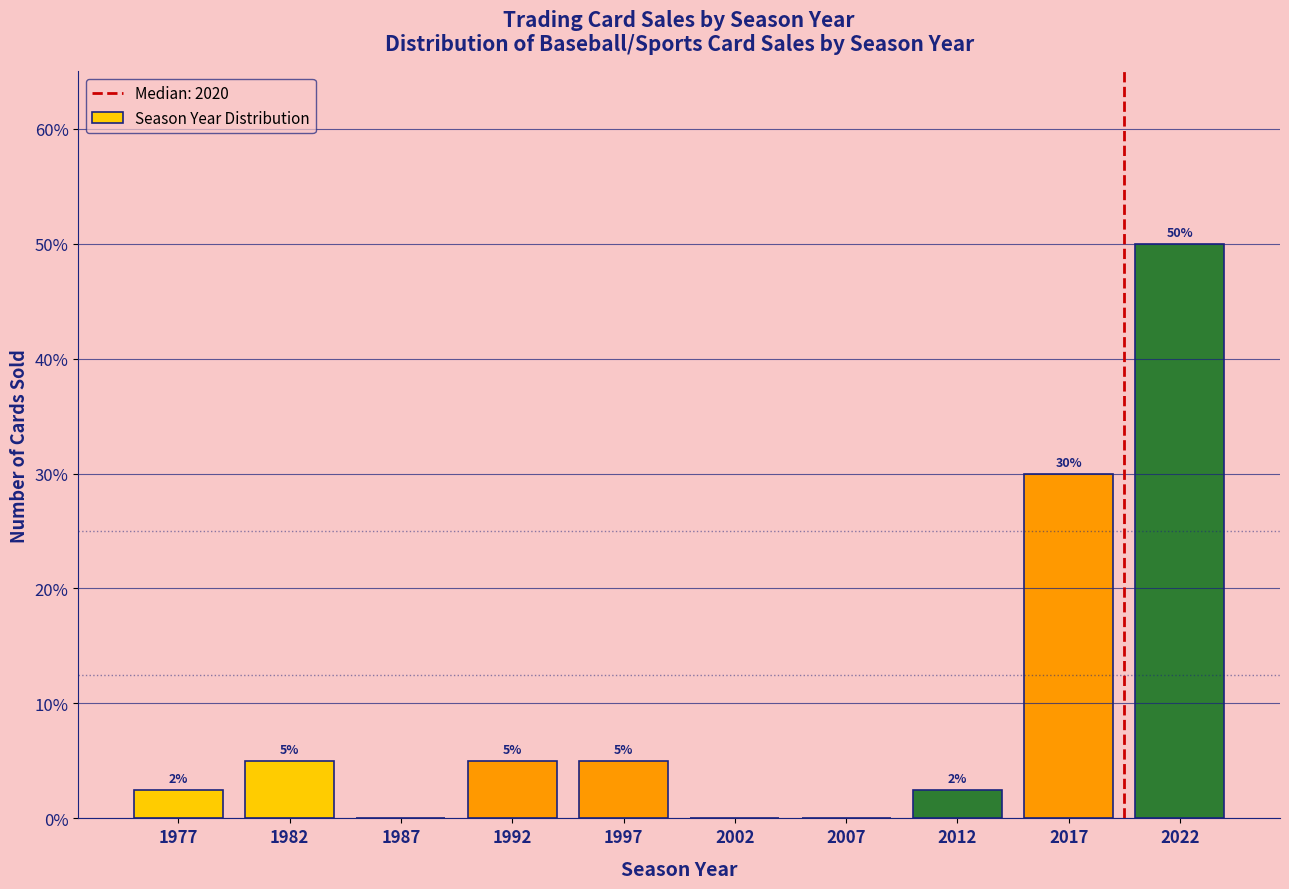

Over which range of the x-axis is the bar tallest?

2020 to 2025